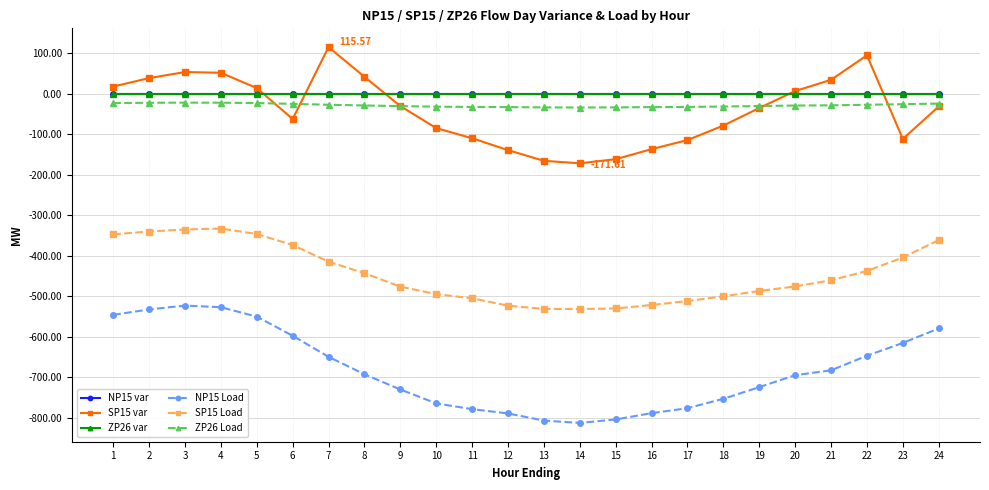

What is the difference between the NP15 Load values at 20 and 8?

2.3